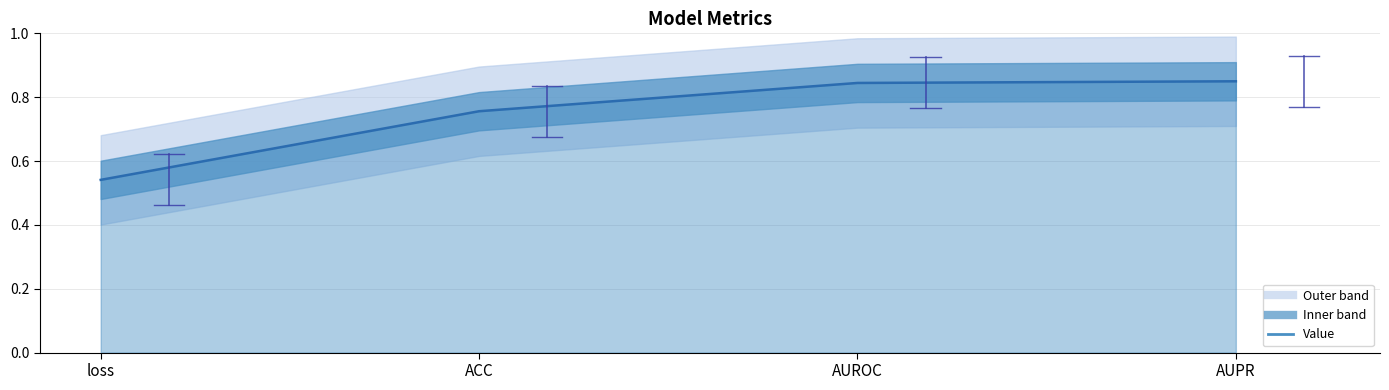

The value at AUPR is 0.6. True or false?

False